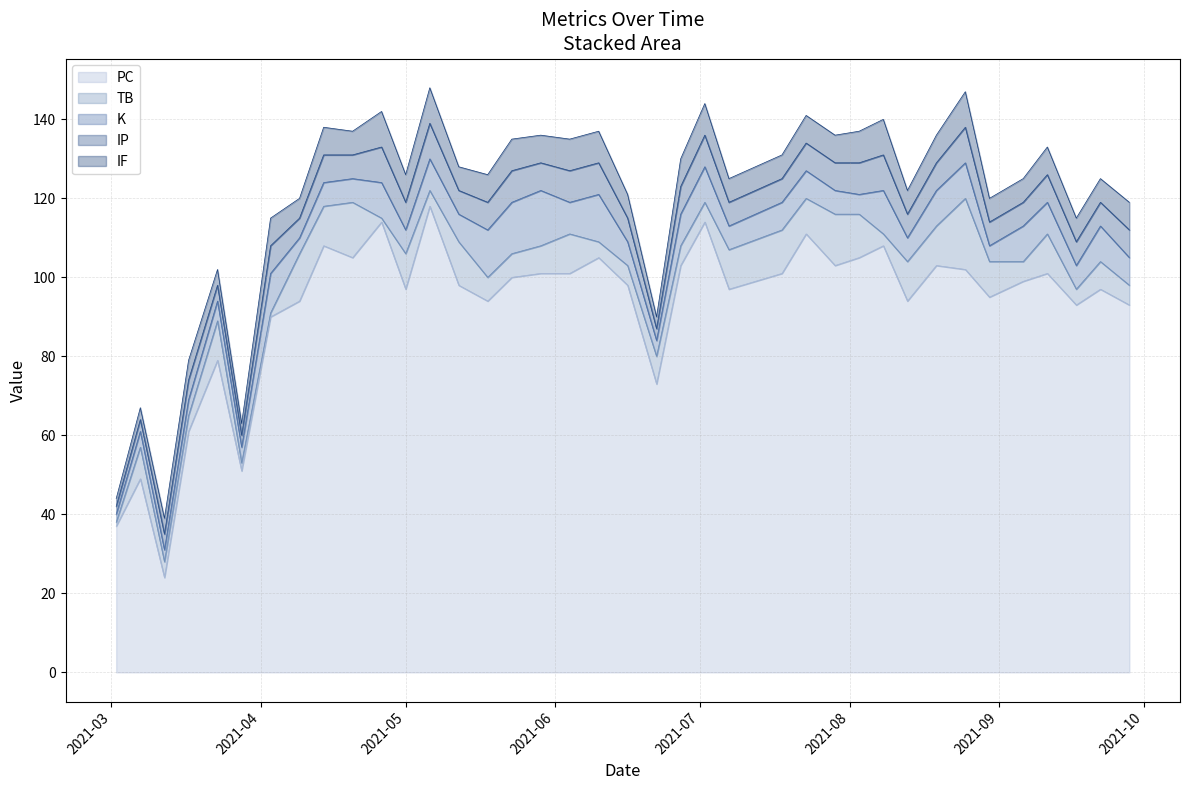

Is the value of TB at 2021-09-17 greater than the value of K at 2021-08-08?

No